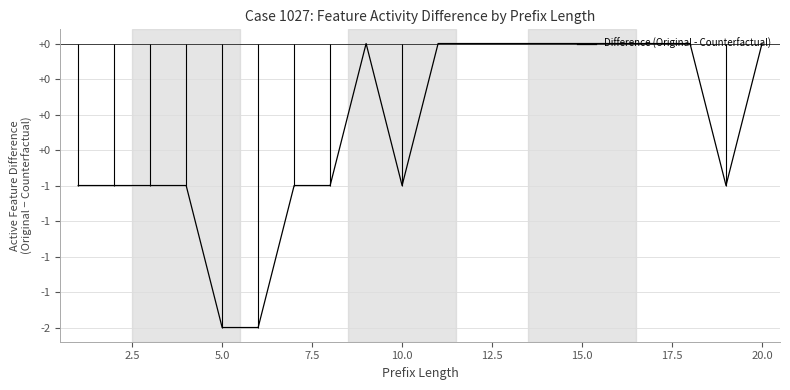

What is the sum of the values at 10.0 and 5.0?

-3